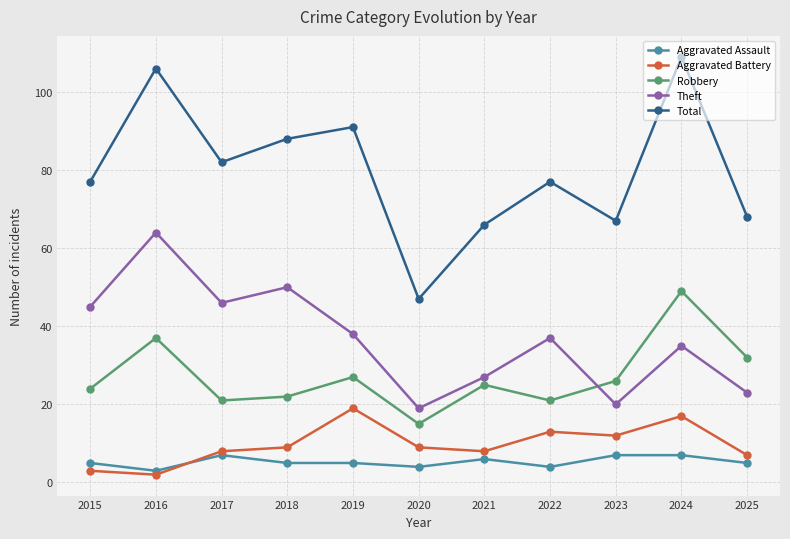

List the series in order of their peak value, highest first.

Total, Theft, Robbery, Aggravated Battery, Aggravated Assault